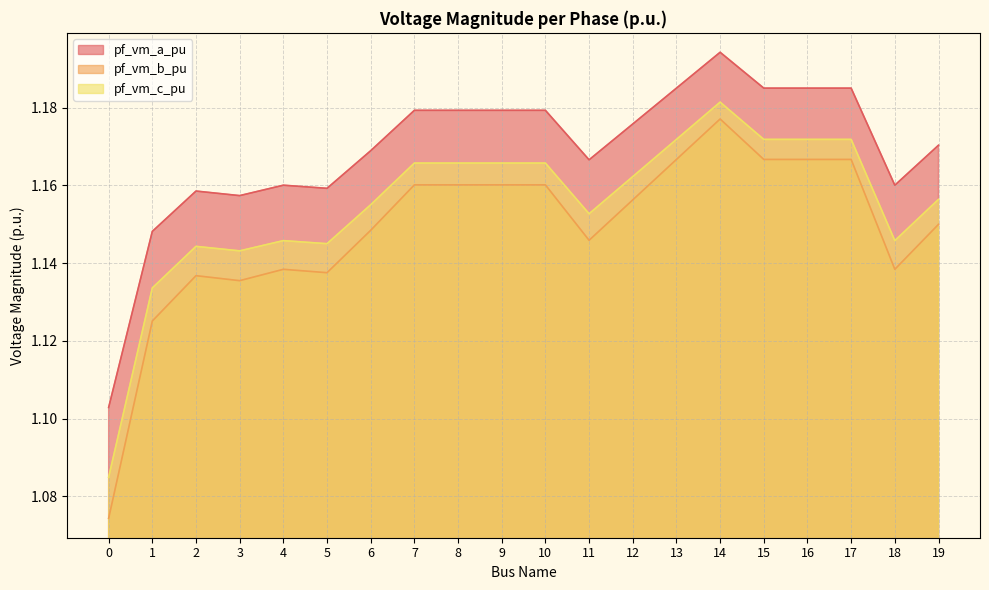

At which category does pf_vm_b_pu reach its first local valley?

3